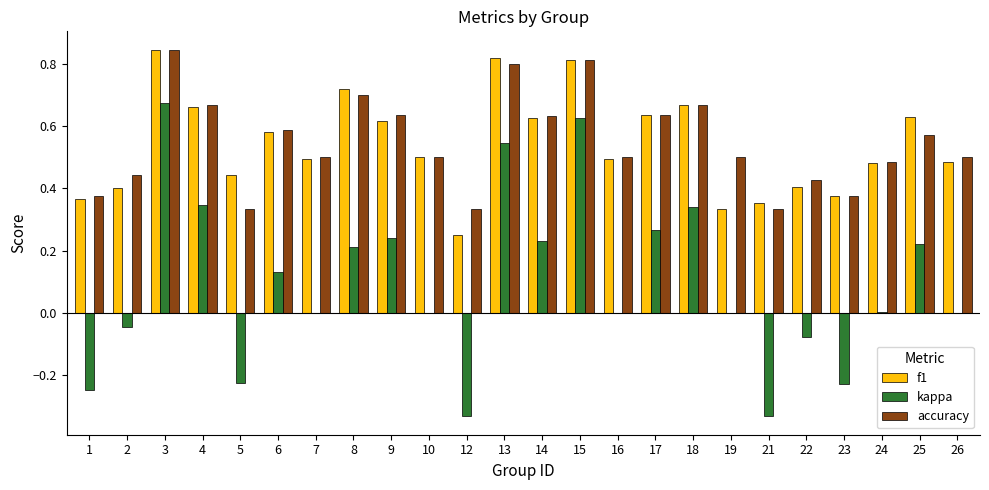

Is the value of kappa at 6 greater than the value of f1 at 25?

No